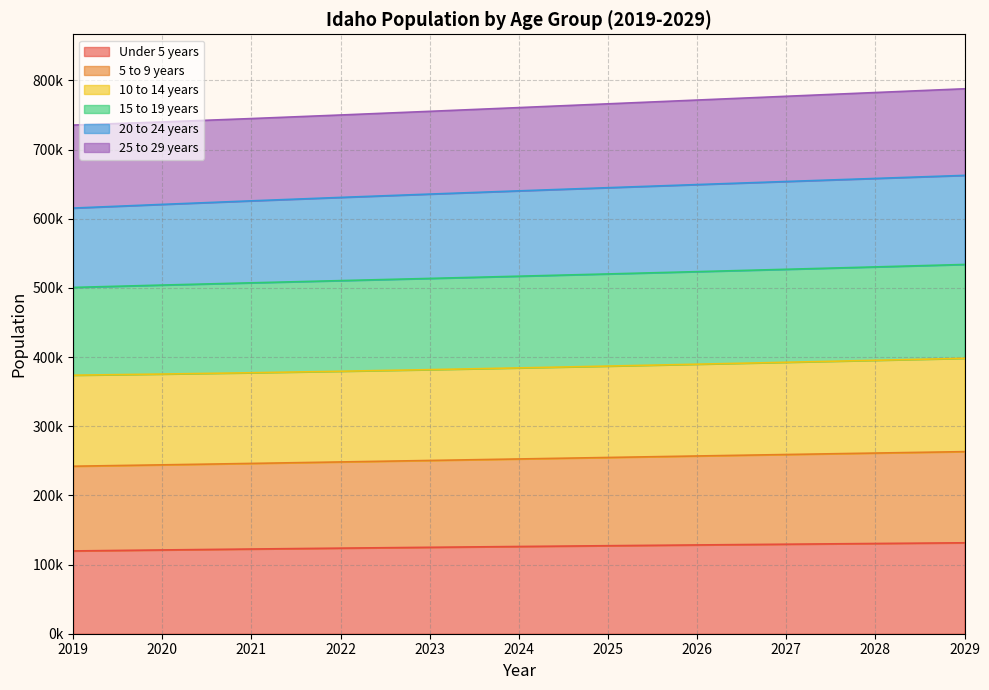

Which label corresponds to the largest value in the chart?

2029